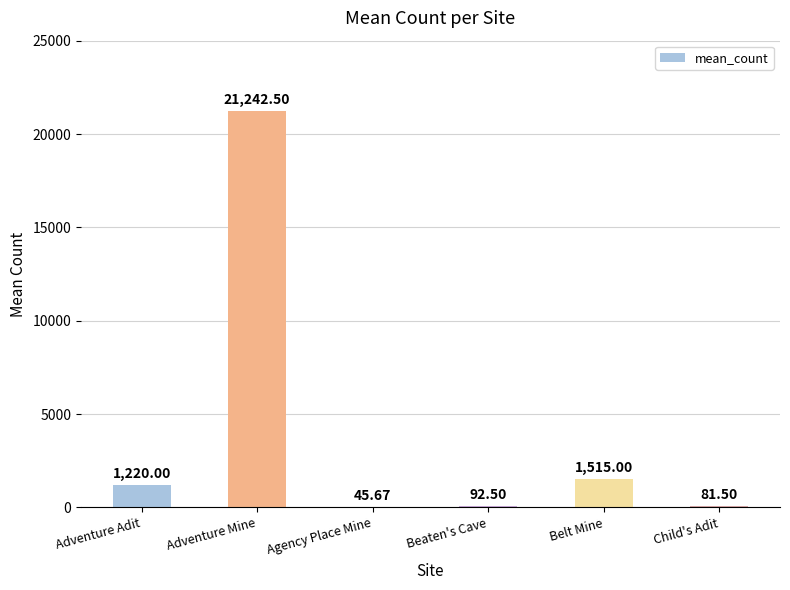

What is the sum of the values at Child's Adit and Belt Mine?

1596.5